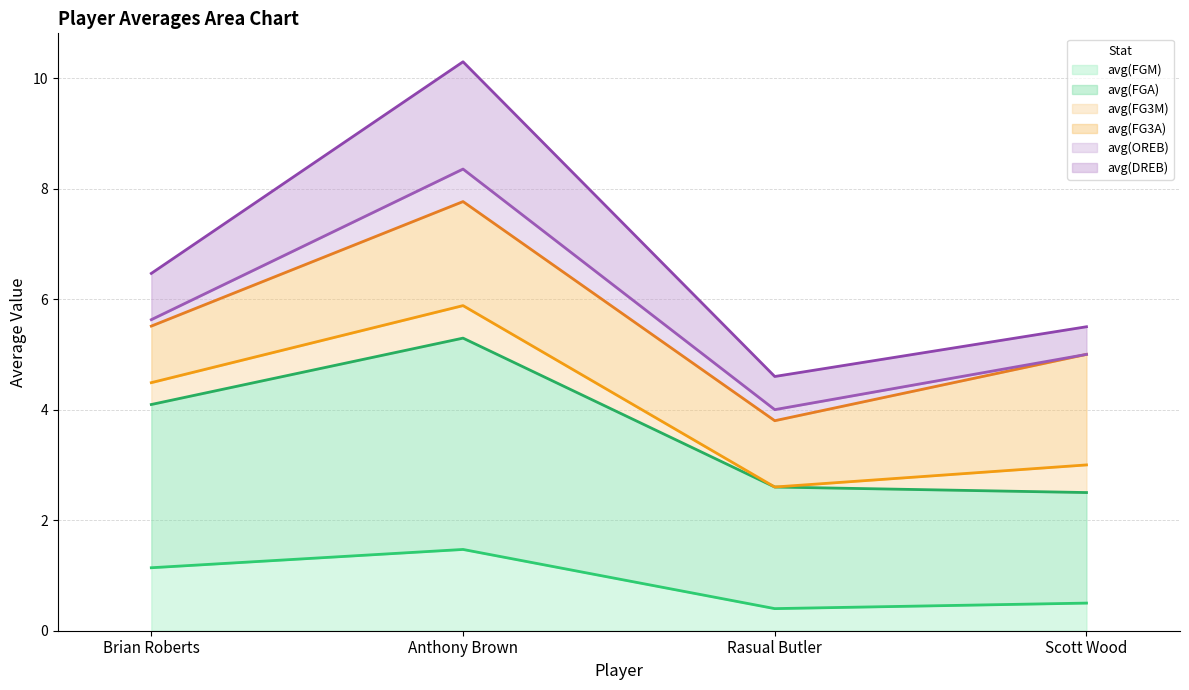

What is the difference between the maximum and second lowest values in the avg(FG3M) (line) series?

2.9